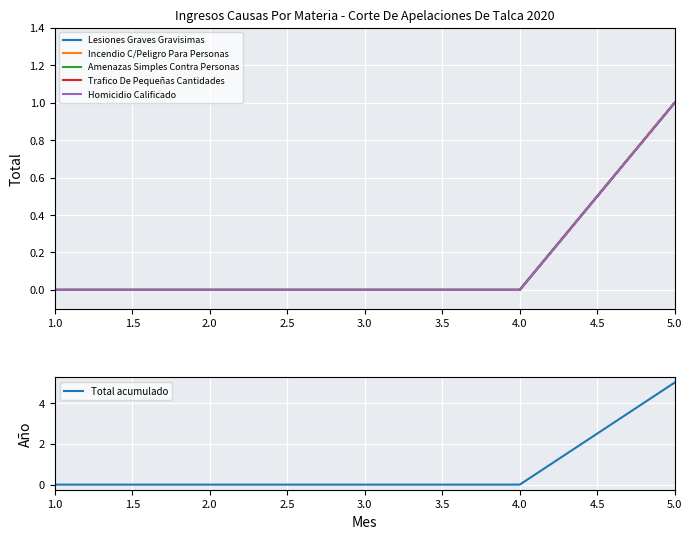

True or false: Total acumulado has a value of -2 at 3.0.

False